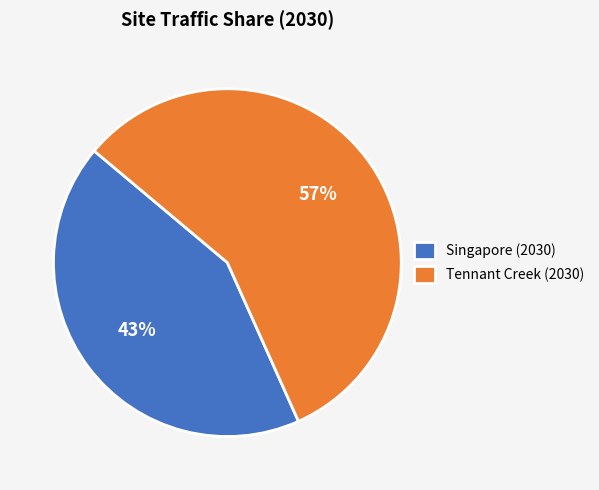

Does Tennant Creek (2030) account for over 50% of the chart?

Yes